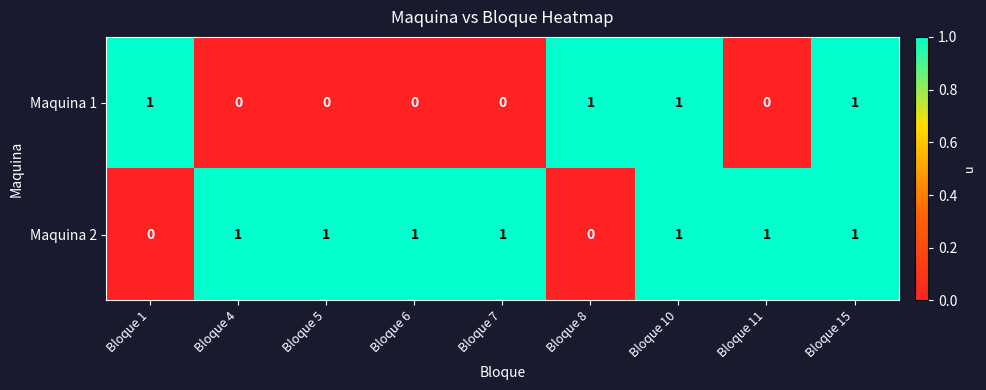

Which series changed the most between Bloque 1 and Bloque 10?

Maquina 2